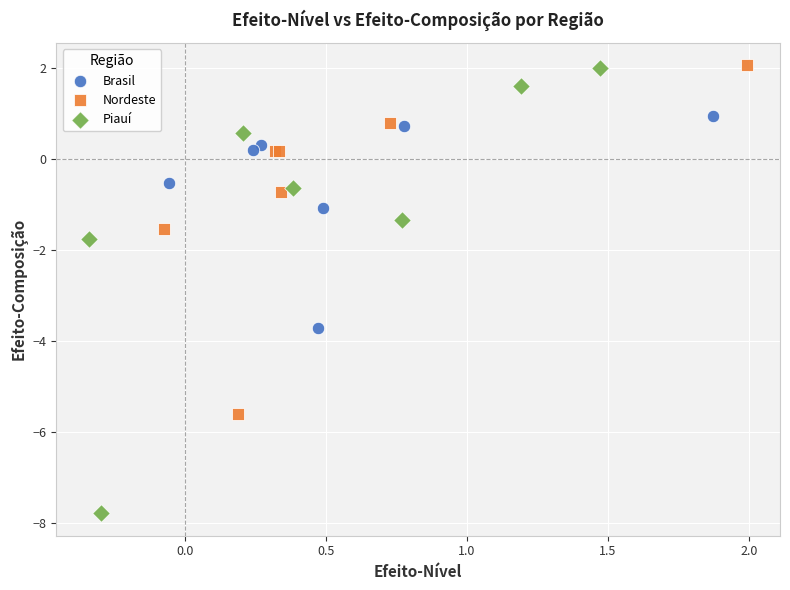

Which series has the widest spread of Y values?

Piauí